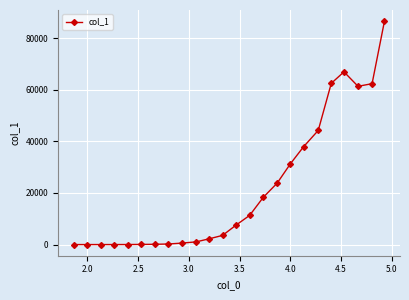

What is the greatest value displayed?

86598.7